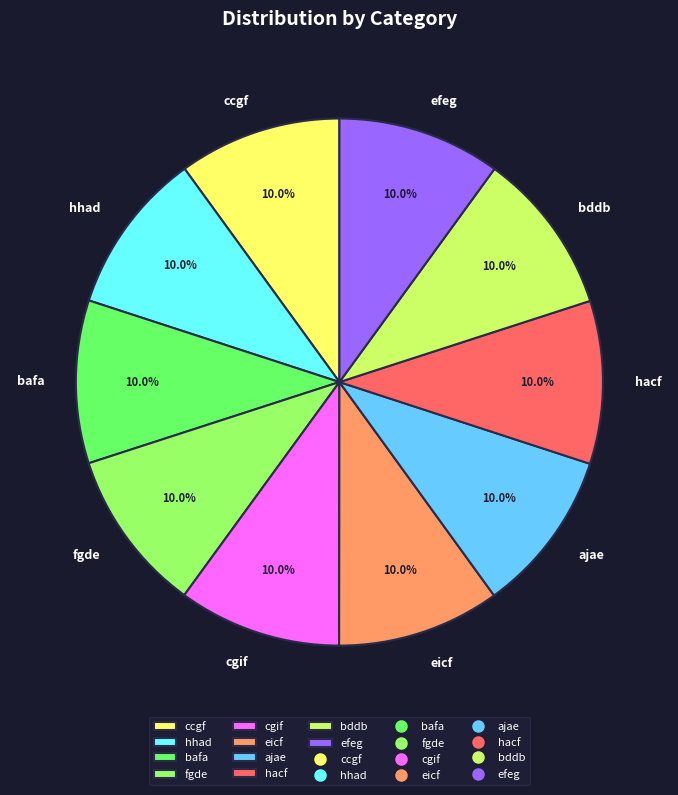

What percentage is the hhad slice, to the nearest percent?

10%